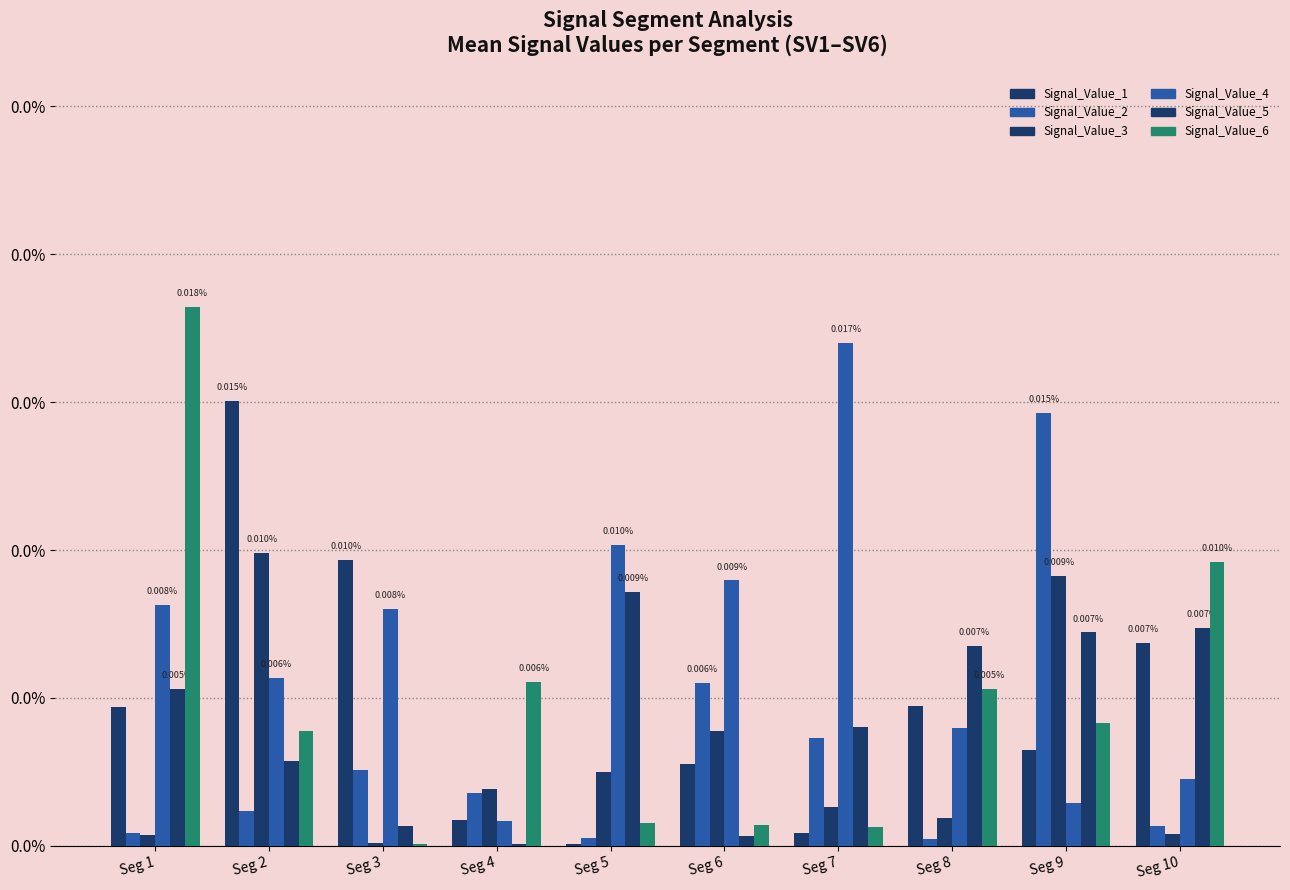

Are the bars grouped side by side (vs. stacked)?

Yes